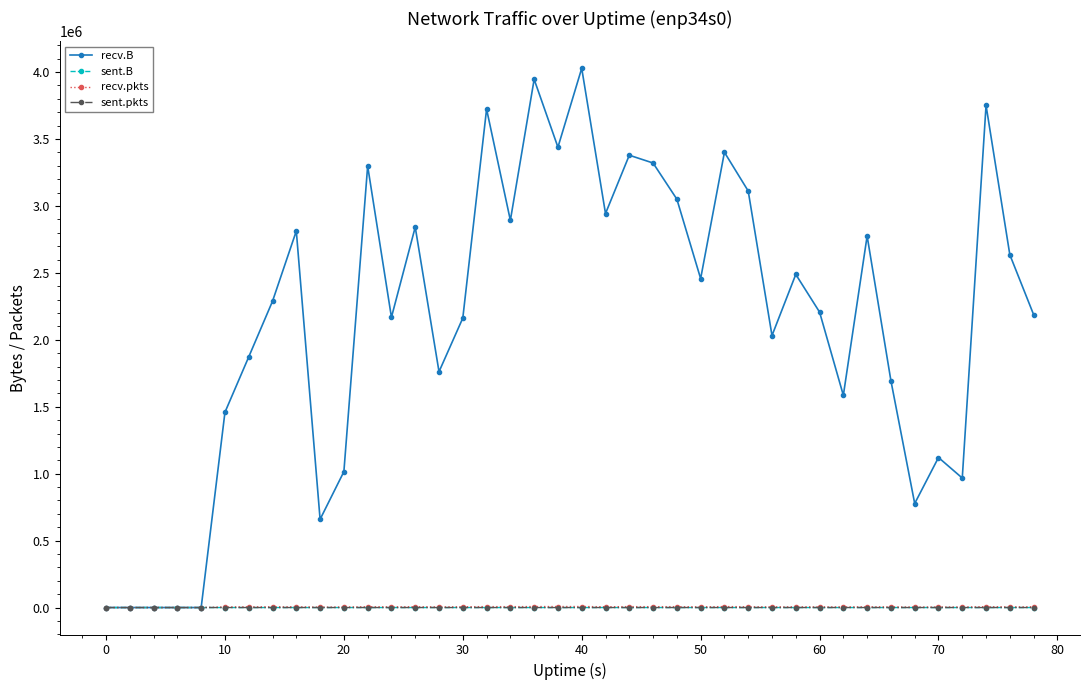

Which series has the largest total across all categories?

recv.B